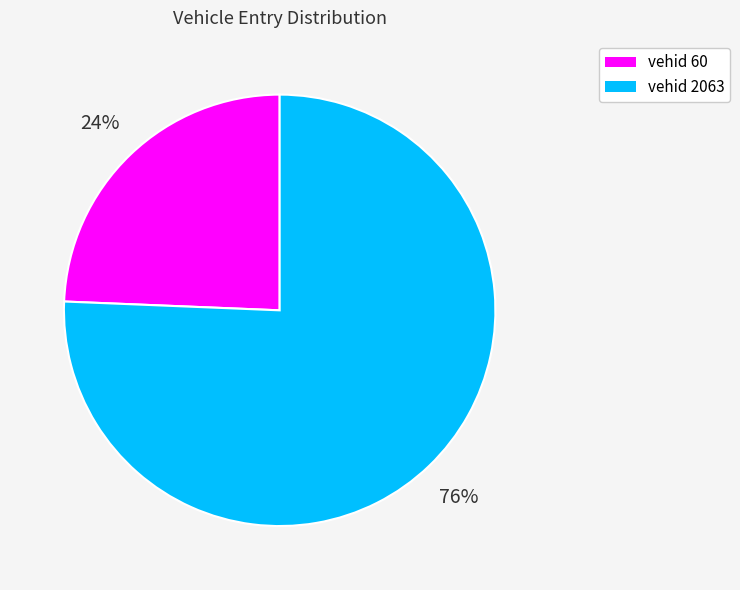

To the nearest percent, what is the average slice percentage?

50%